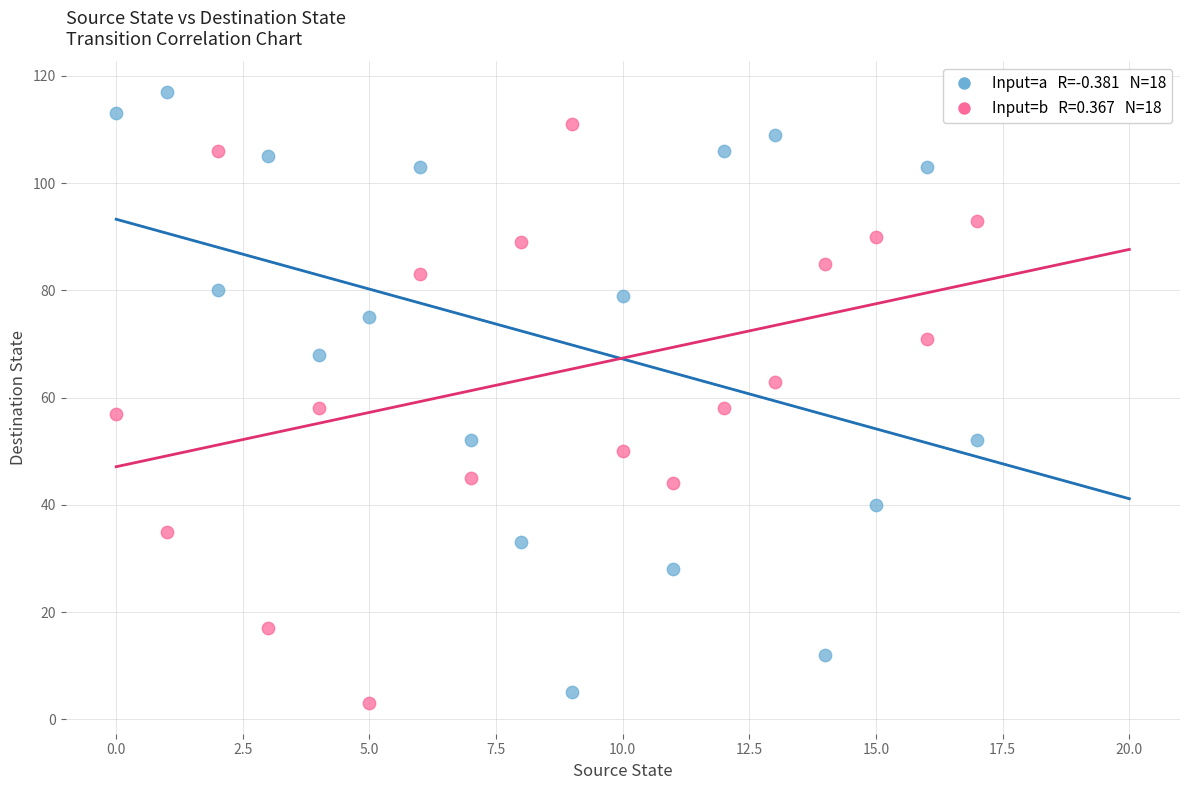

Across all data points, what is the range of Y values (max minus min)?

114